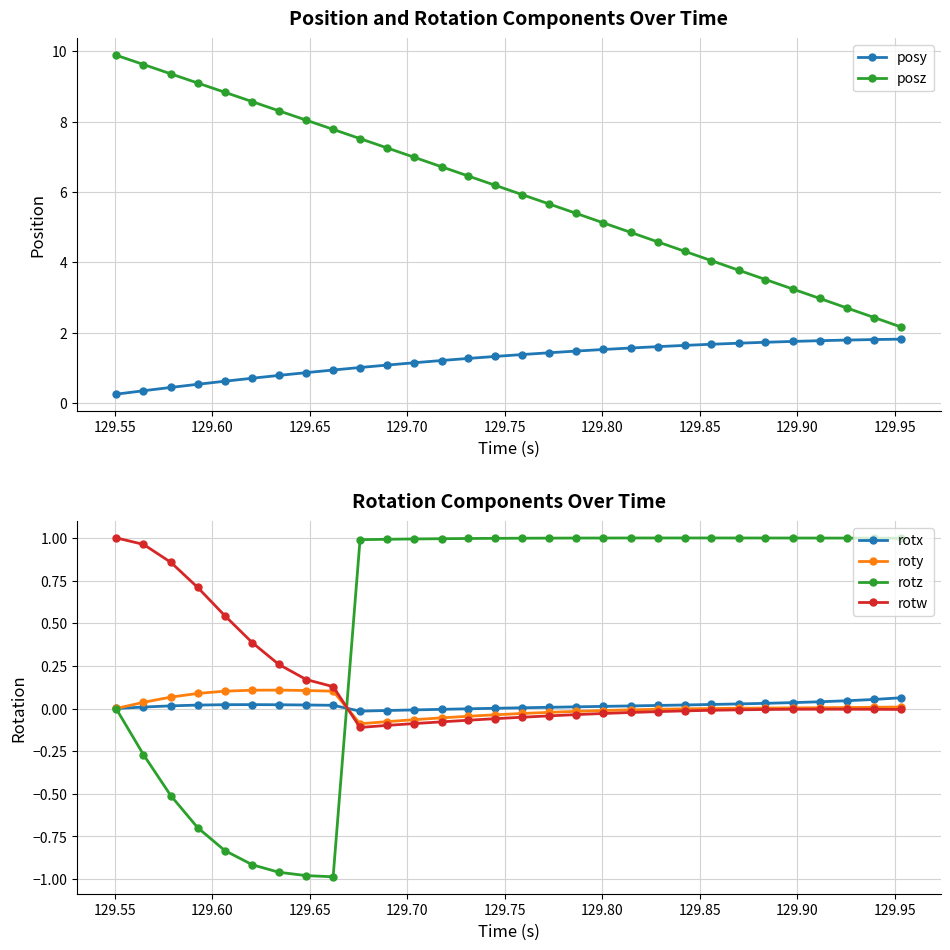

Which series has the largest total across all categories?

posz